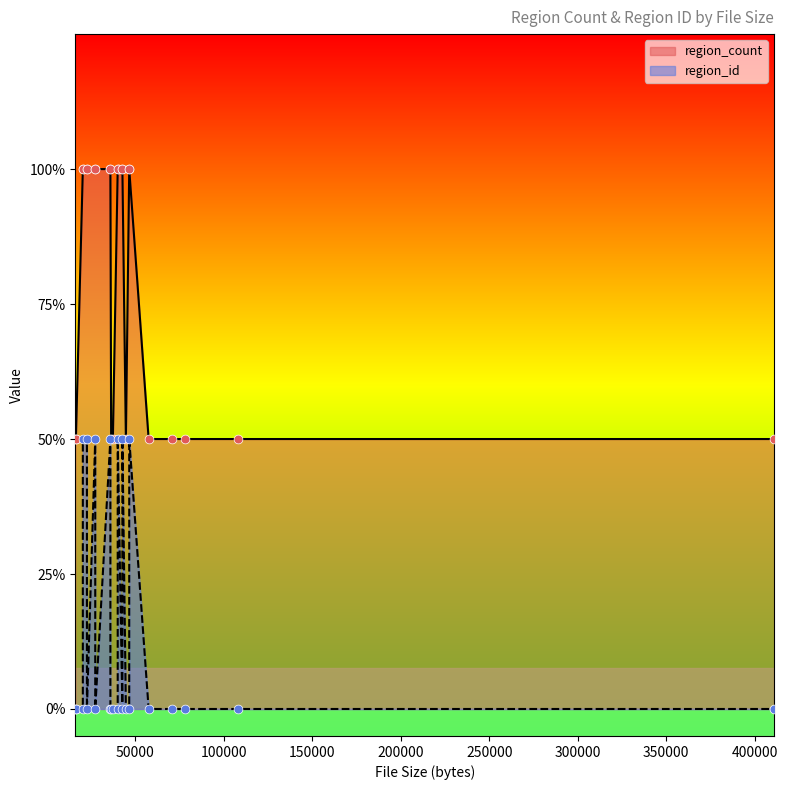

Which series has the largest Y range (max minus min)?

region_count